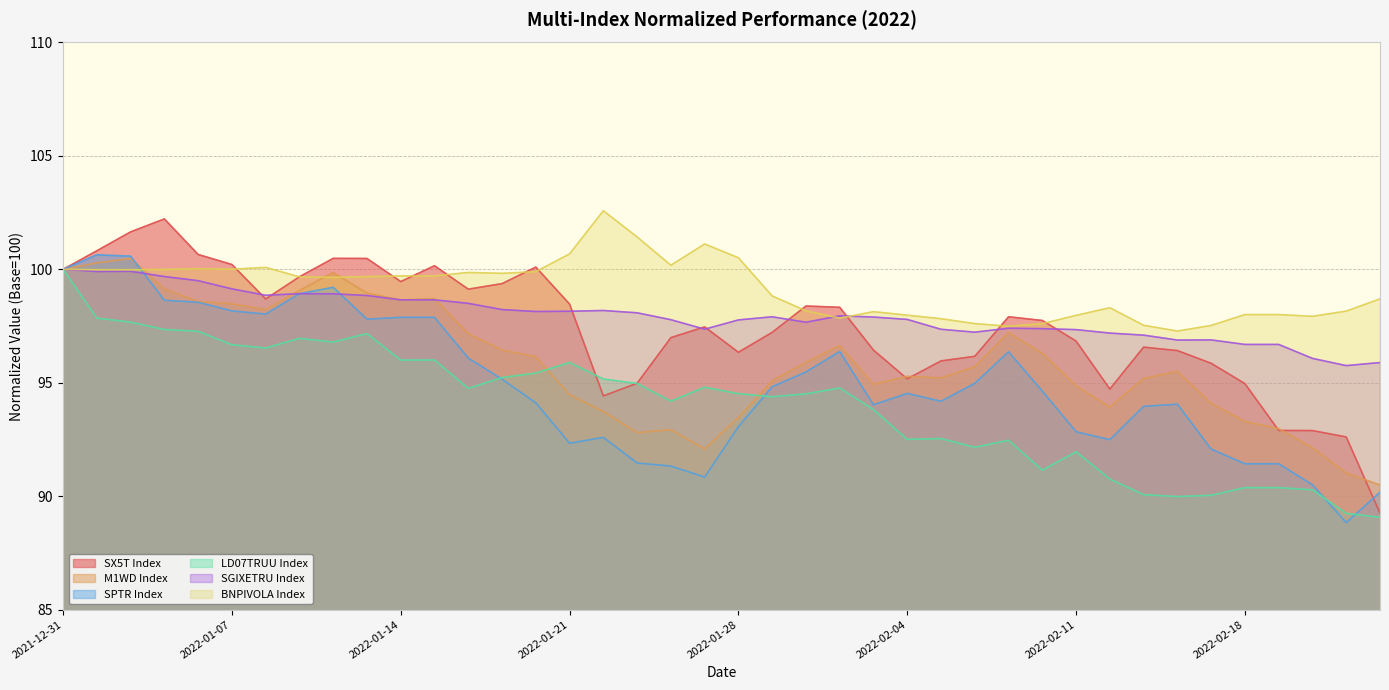

Reading left to right, extract all data points from this chart.

SX5T Index: 100.0	100.8	101.7	102.2	100.7	100.2	98.7	99.7	100.5	100.5	99.5	100.2	99.1	99.4	100.1	98.5	94.4	95.0	97.0	97.5	96.3	97.2	98.4	98.3	96.4	95.2	96.0	96.2	97.9	97.7	96.8	94.7	96.6	96.4	95.9	95.0	92.9	92.9	92.6	89.3
M1WD Index: 100.0	100.3	100.5	99.1	98.6	98.5	98.2	99.1	99.9	99.0	98.7	98.7	97.2	96.4	96.1	94.5	93.7	92.8	92.9	92.1	93.5	95.1	95.9	96.6	94.9	95.3	95.2	95.7	97.2	96.3	94.9	93.9	95.2	95.5	94.1	93.3	93.0	92.1	91.0	90.5
SPTR Index: 100.0	100.6	100.6	98.6	98.6	98.2	98.0	98.9	99.2	97.8	97.9	97.9	96.1	95.2	94.1	92.3	92.6	91.5	91.3	90.8	93.1	94.8	95.5	96.4	94.0	94.5	94.2	95.0	96.4	94.6	92.8	92.5	94.0	94.1	92.1	91.4	91.4	90.5	88.8	90.2
LD07TRUU Index: 100.0	97.9	97.7	97.4	97.3	96.7	96.5	97.0	96.8	97.2	96.0	96.0	94.8	95.2	95.4	95.9	95.2	95.0	94.2	94.8	94.5	94.4	94.5	94.8	93.8	92.5	92.5	92.2	92.5	91.1	92.0	90.8	90.1	90.0	90.0	90.4	90.4	90.3	89.2	89.1
SGIXETRU Index: 100.0	99.9	99.9	99.7	99.5	99.1	98.9	98.9	98.9	98.8	98.7	98.7	98.5	98.2	98.1	98.2	98.2	98.1	97.8	97.4	97.8	97.9	97.7	98.0	97.9	97.8	97.4	97.2	97.4	97.4	97.3	97.2	97.1	96.9	96.9	96.7	96.7	96.1	95.8	95.9
BNPIVOLA Index: 100.0	100.0	100.0	100.0	100.0	100.0	100.1	99.7	99.6	99.7	99.7	99.7	99.9	99.8	99.9	100.7	102.6	101.4	100.2	101.1	100.5	98.8	98.2	97.8	98.1	98.0	97.8	97.6	97.5	97.6	98.0	98.3	97.5	97.3	97.5	98.0	98.0	97.9	98.2	98.7